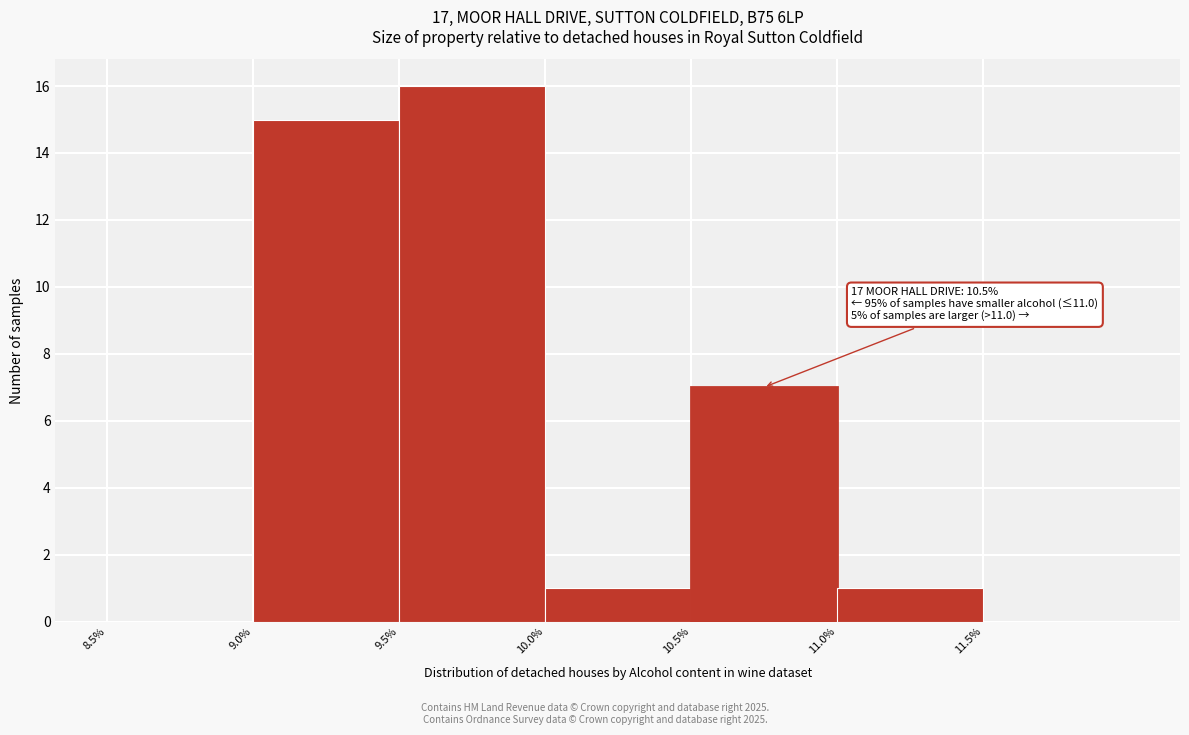

Over which range of the x-axis is the bar tallest?

9.5 to 10.0